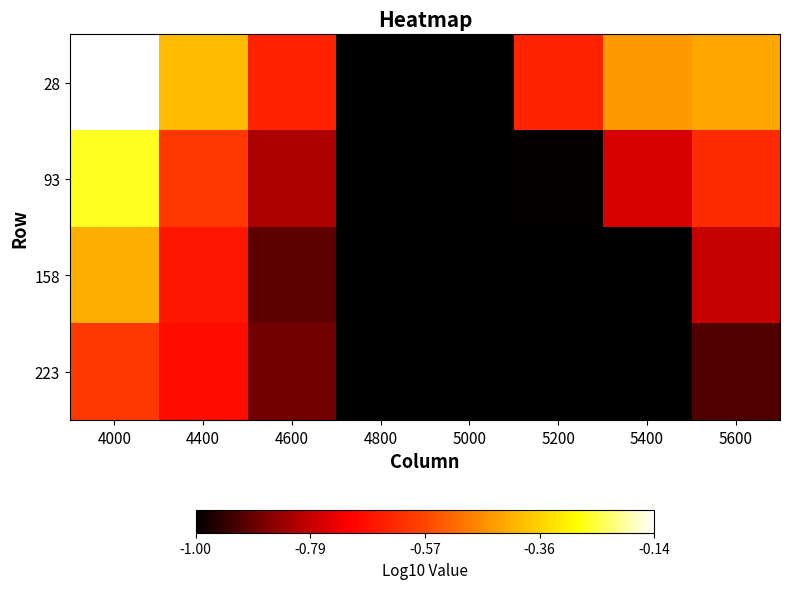

What is the difference between the highest and lowest values at 4600?

0.3